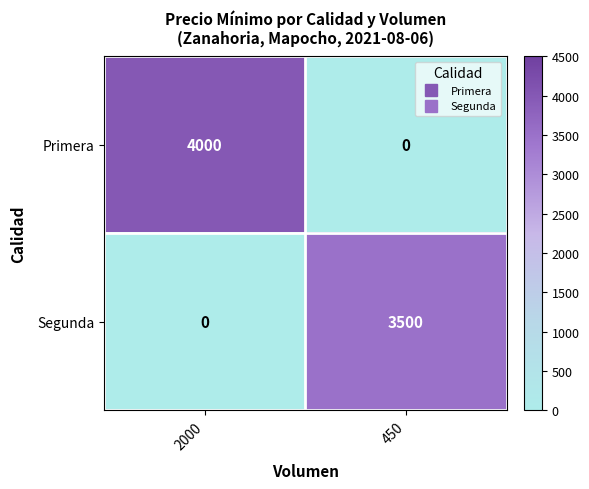

What is the difference between the maximum and minimum values in the Primera series?

4000